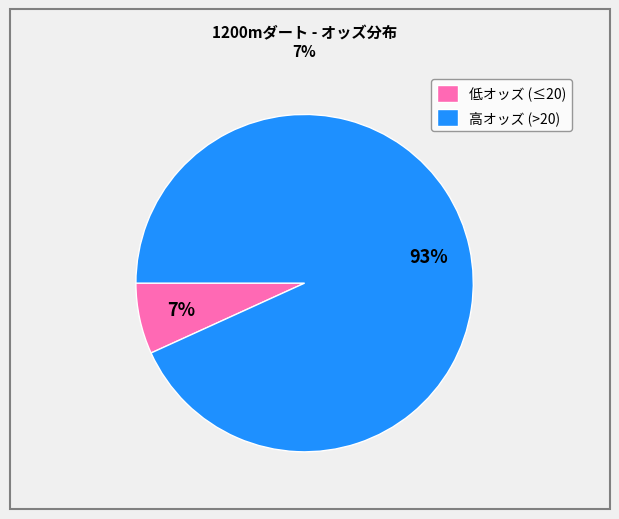

How many segments does this pie chart have?

2